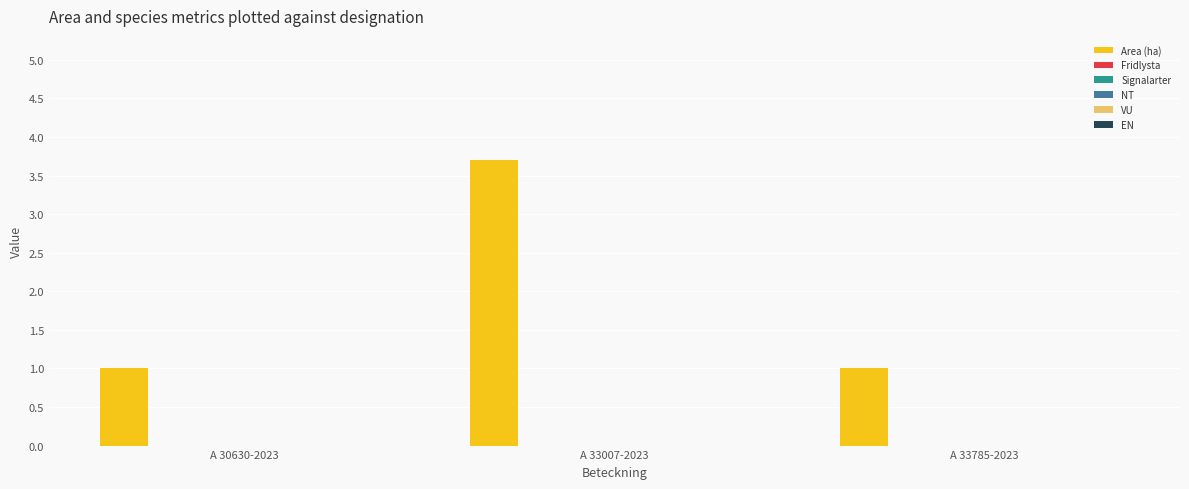

What is the sum of all values?

5.7